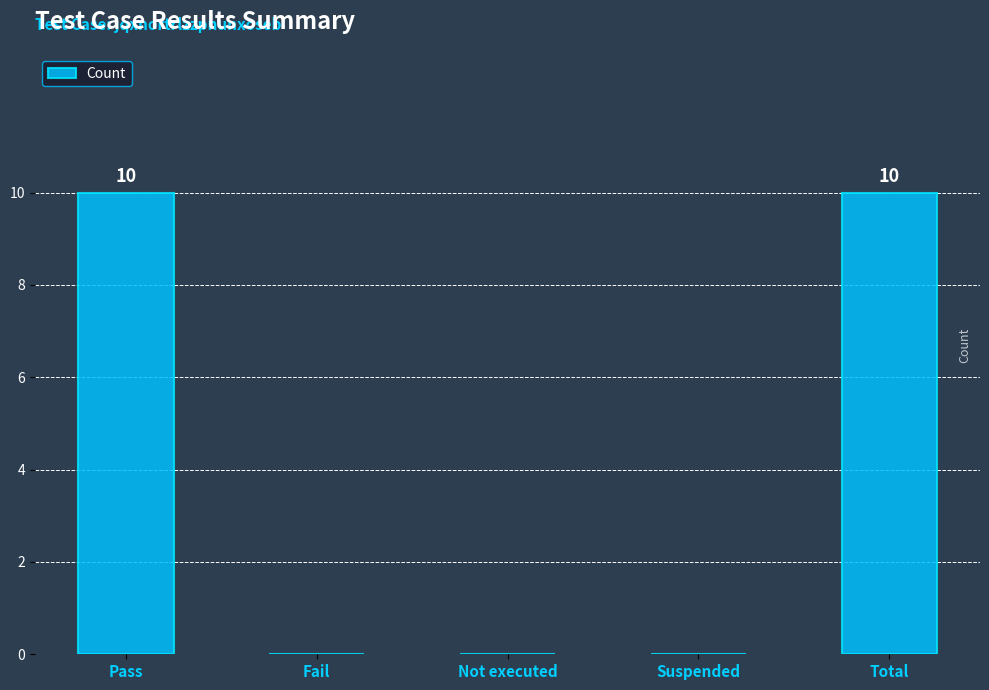

True or false: the data shows 0 at Fail.

True